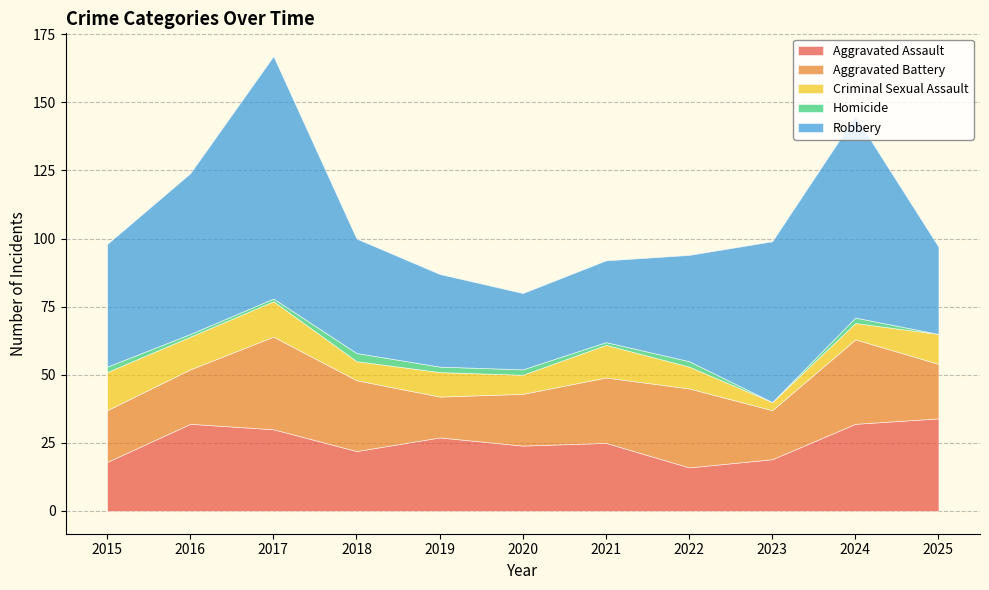

Which series has the largest range (max minus min)?

Robbery